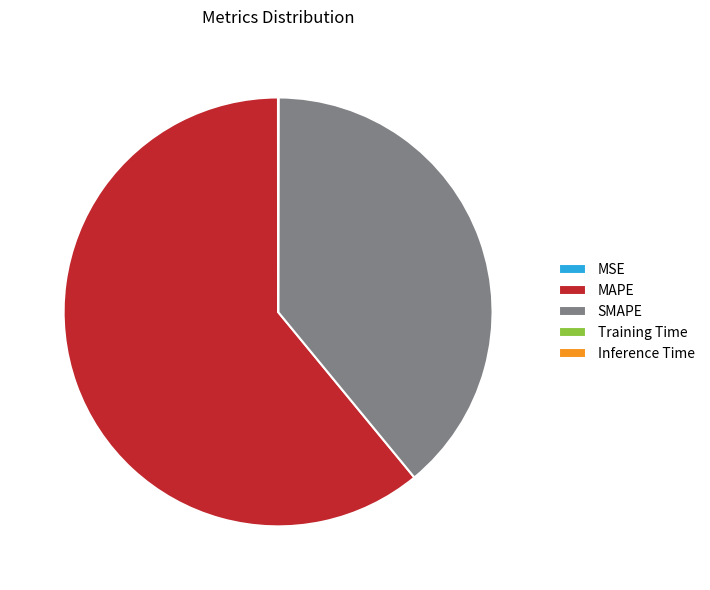

Is SMAPE the majority of the pie?

No